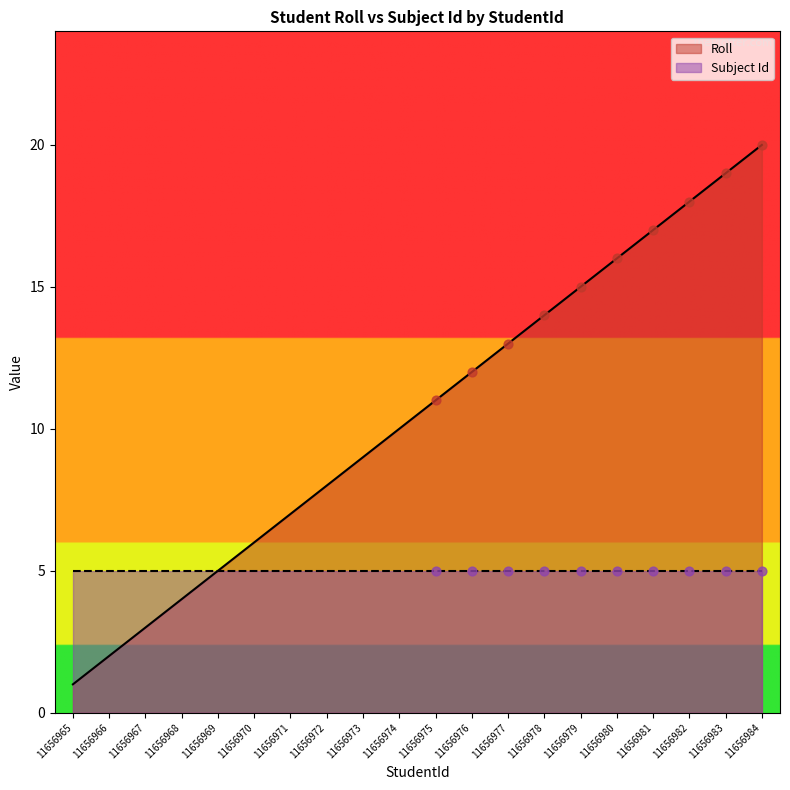

What is the change in value from 11656970 to 11656976?

+6